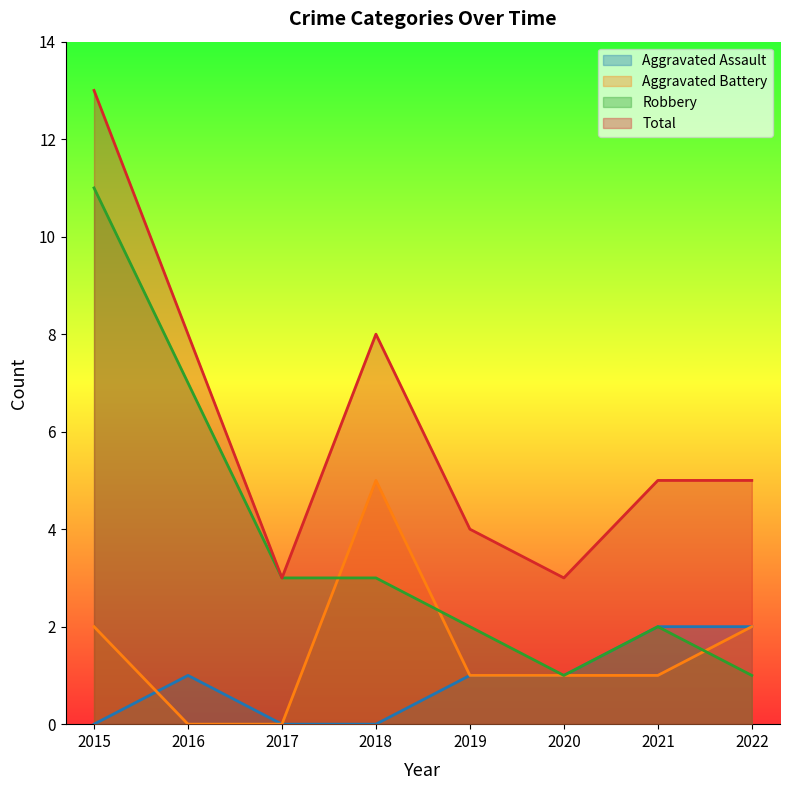

Is the value of Aggravated Assault at 2019 greater than the value of Total at 2021?

No